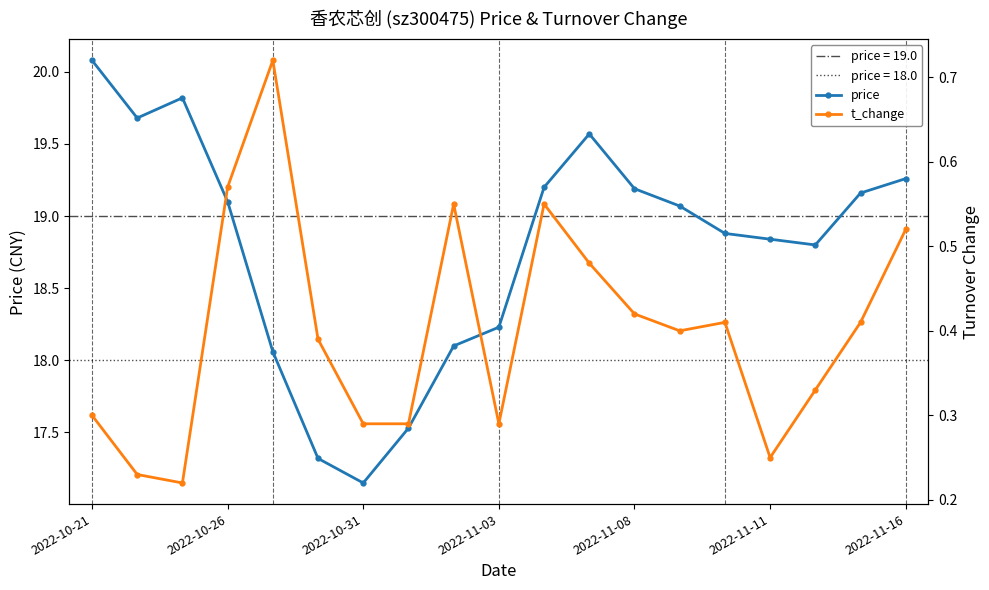

What is the value of the t_change point at the 1st from the left?

0.3